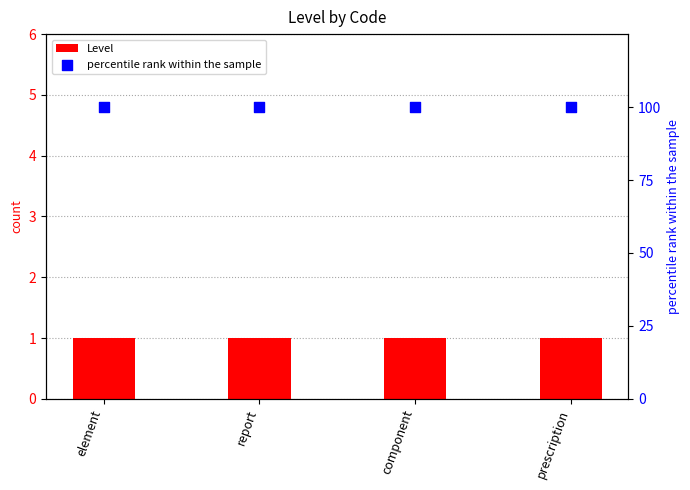

At how many categories does at least one series exceed 27?

4